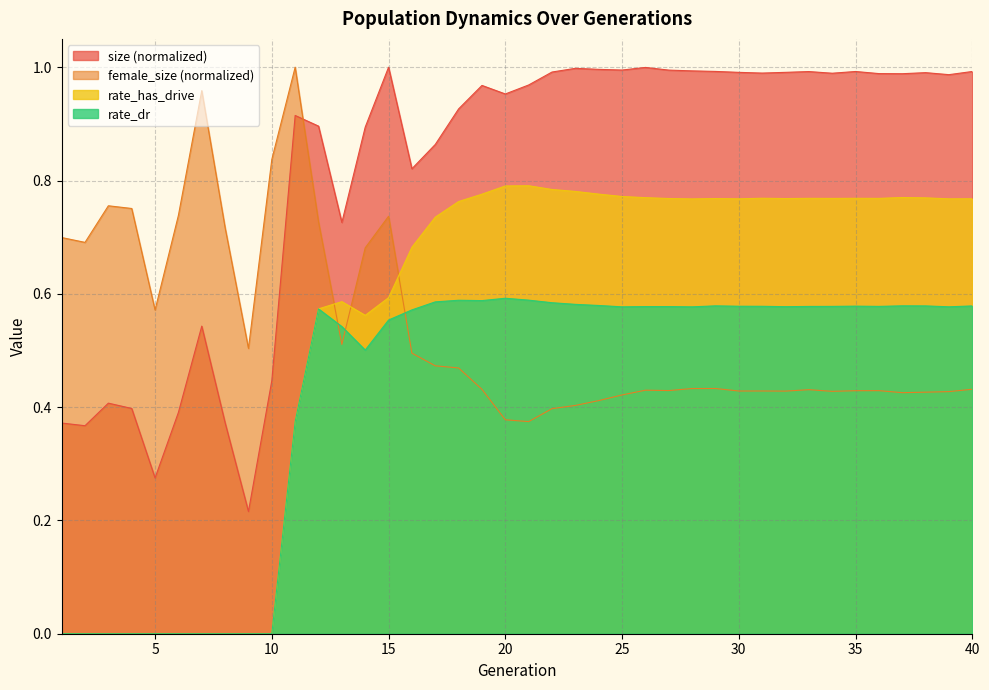

At 38, list the series in order from largest to smallest.

size, rate_has_drive, rate_dr, female_size